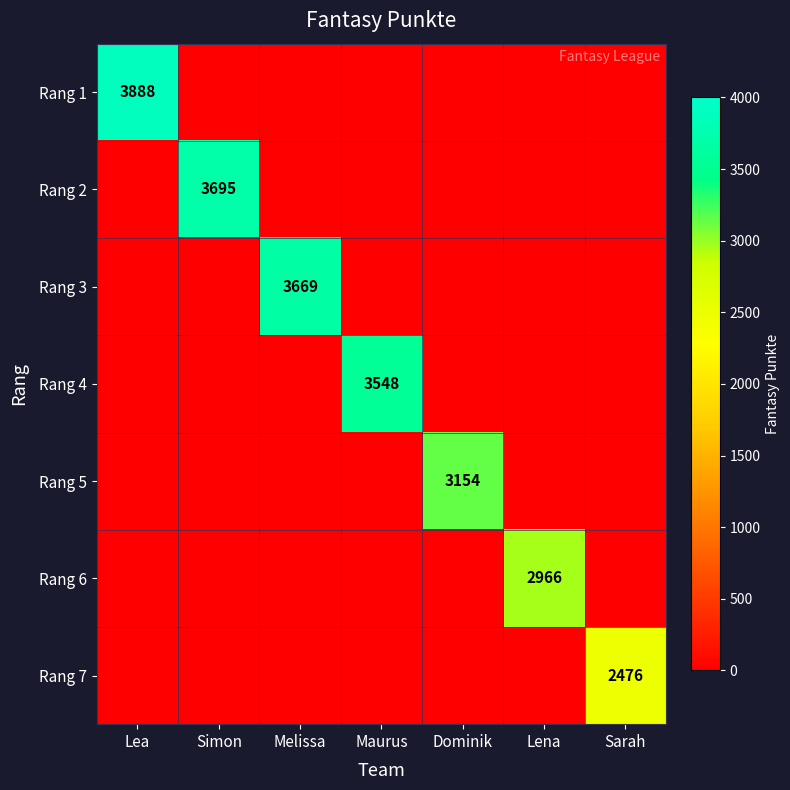

The value of Rang 5 at Dominik is 3154. True or false?

True